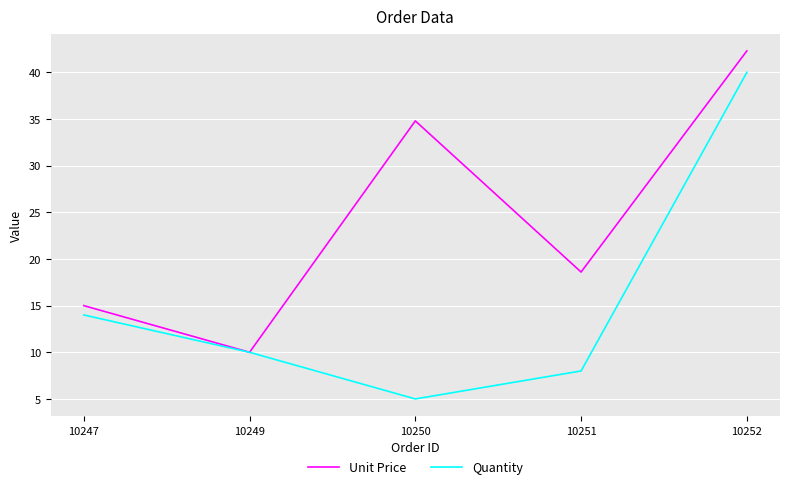

The Quantity series shows 61.1 at 10252. True or false?

False